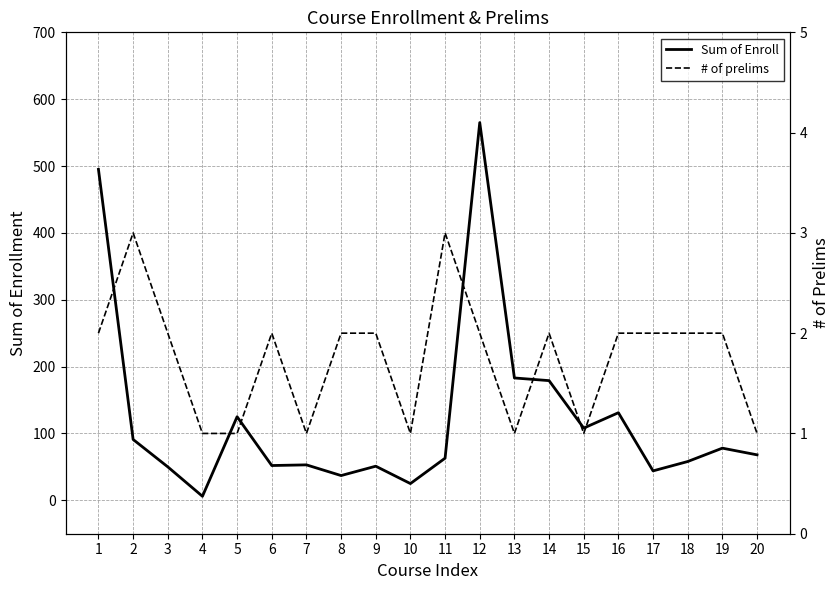

What is the total value across all series at 13?

184